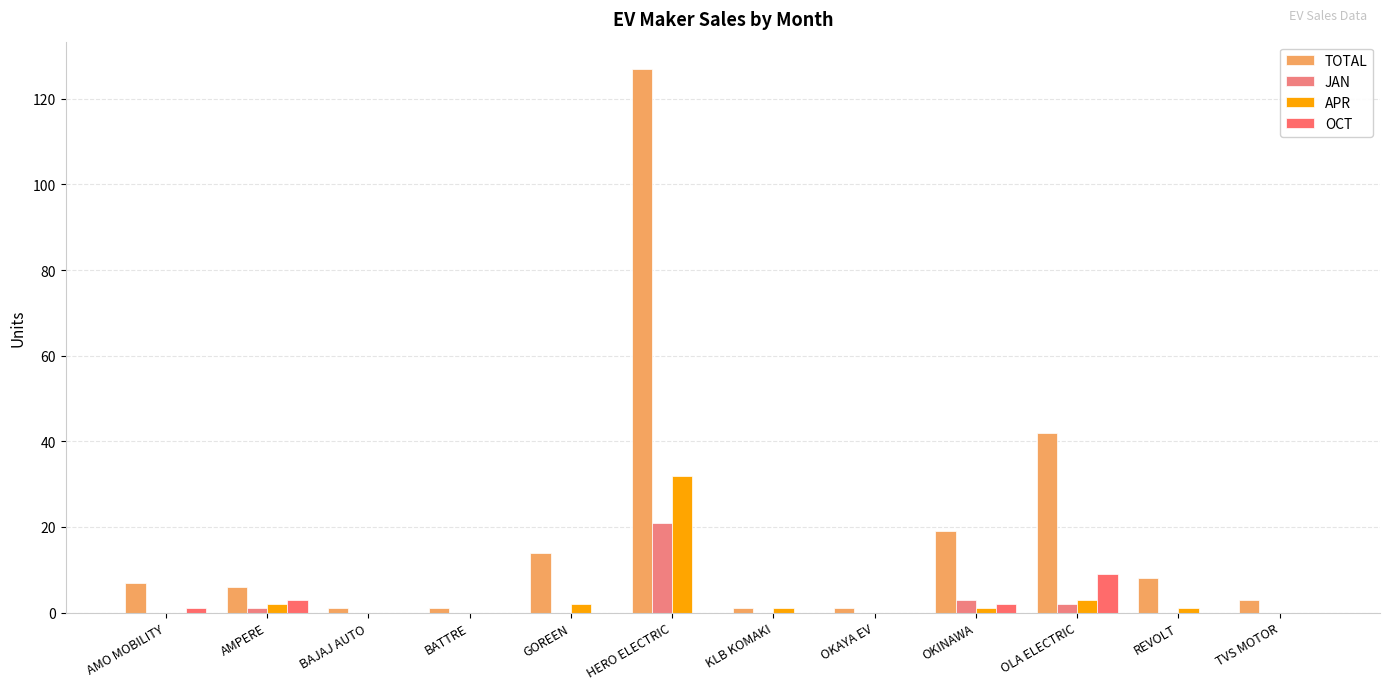

What is the sum of all APR values?

42